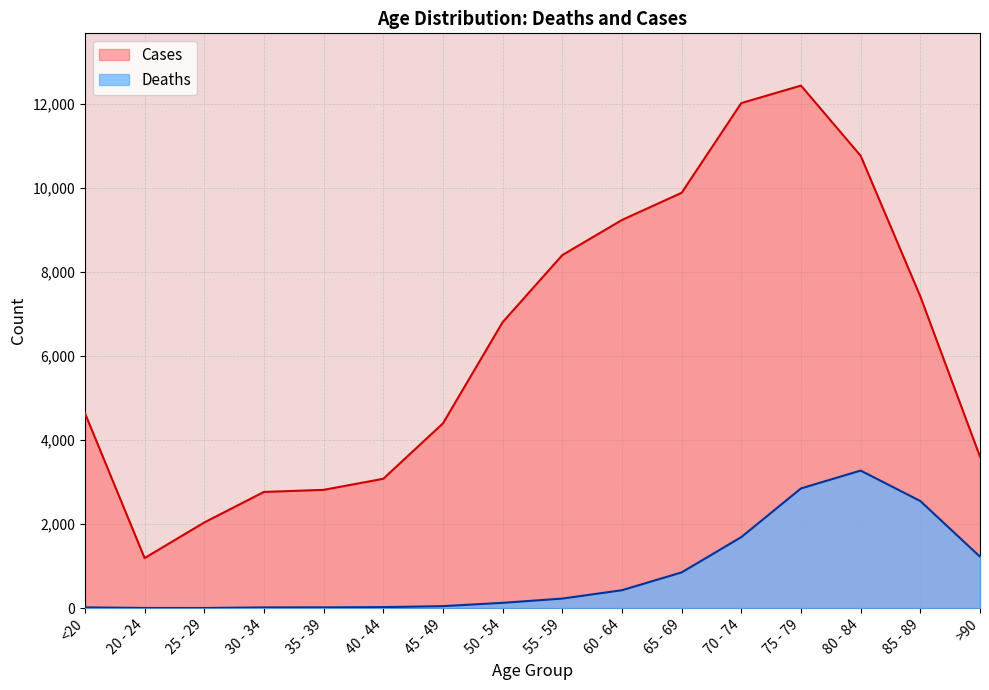

What are all the series names shown in the legend?

Deaths, Cases